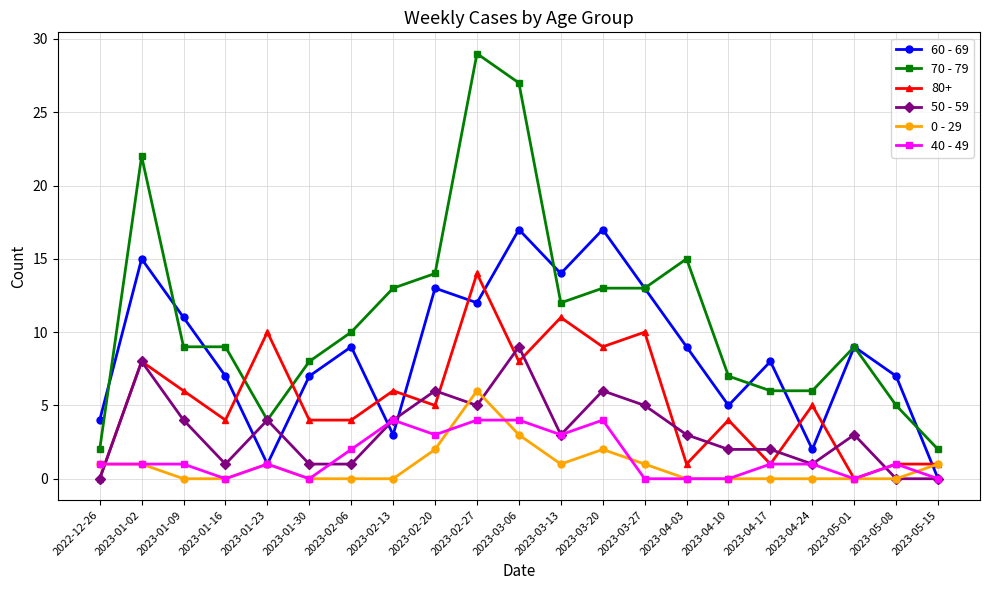

At 2023-01-09, list the series in order from smallest to largest.

0 - 29, 40 - 49, 50 - 59, 80+, 70 - 79, 60 - 69